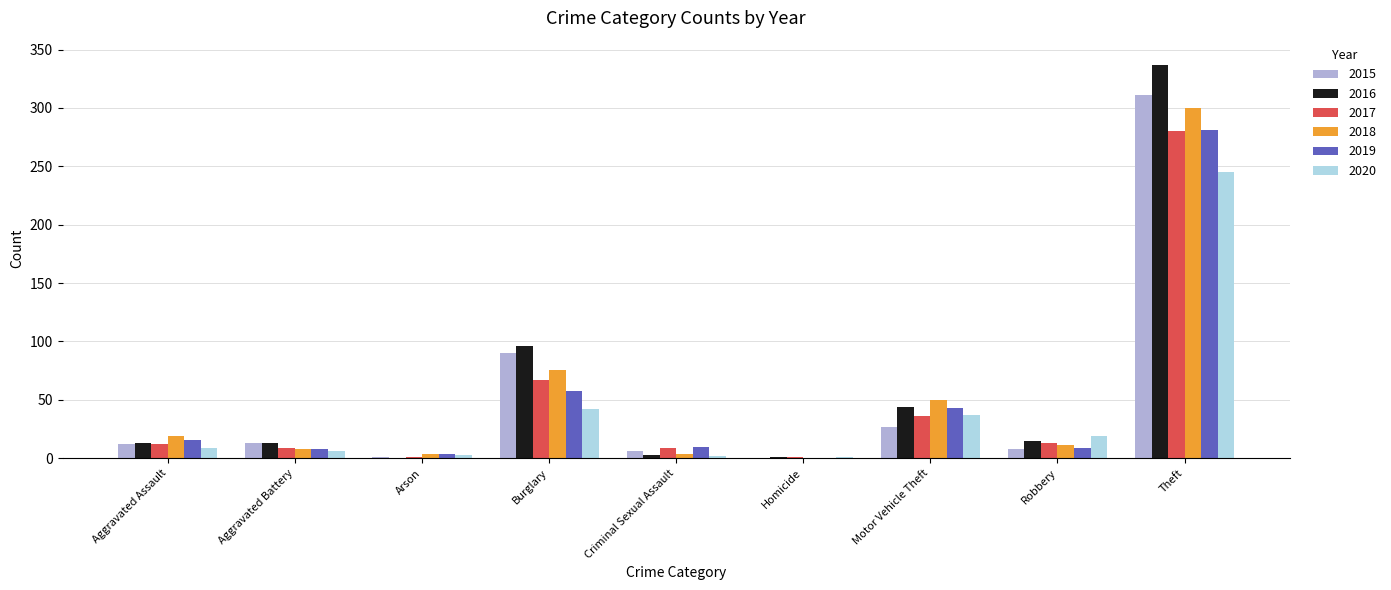

What is the total value across all series at Aggravated Assault?

81